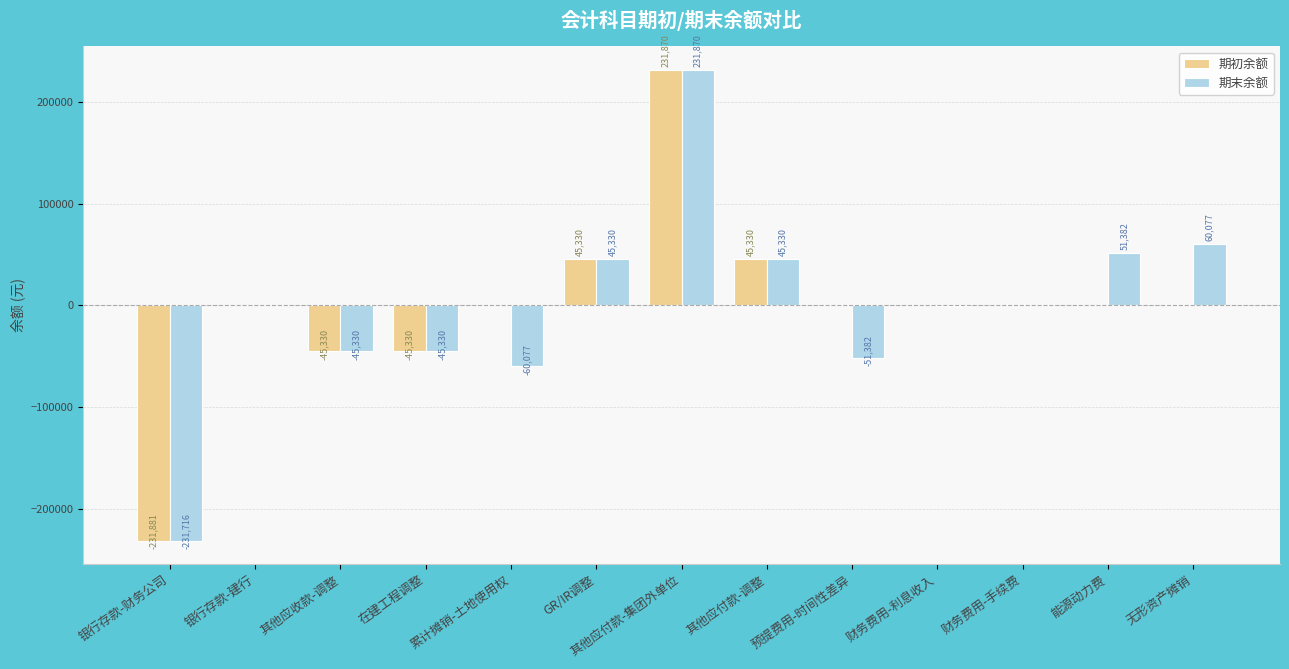

Which series changed the most between GR/IR调整 and 能源动力费?

期初余额